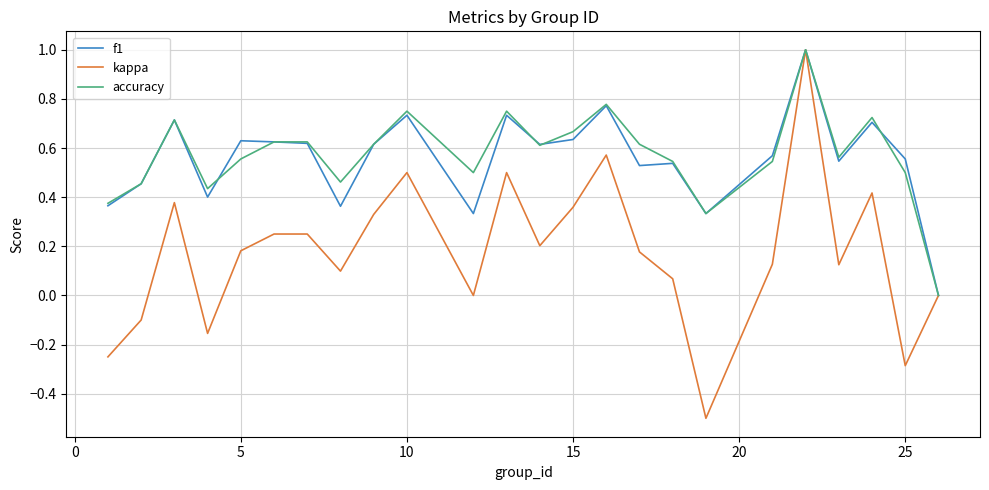

What is the highest value of the accuracy series?

1.0